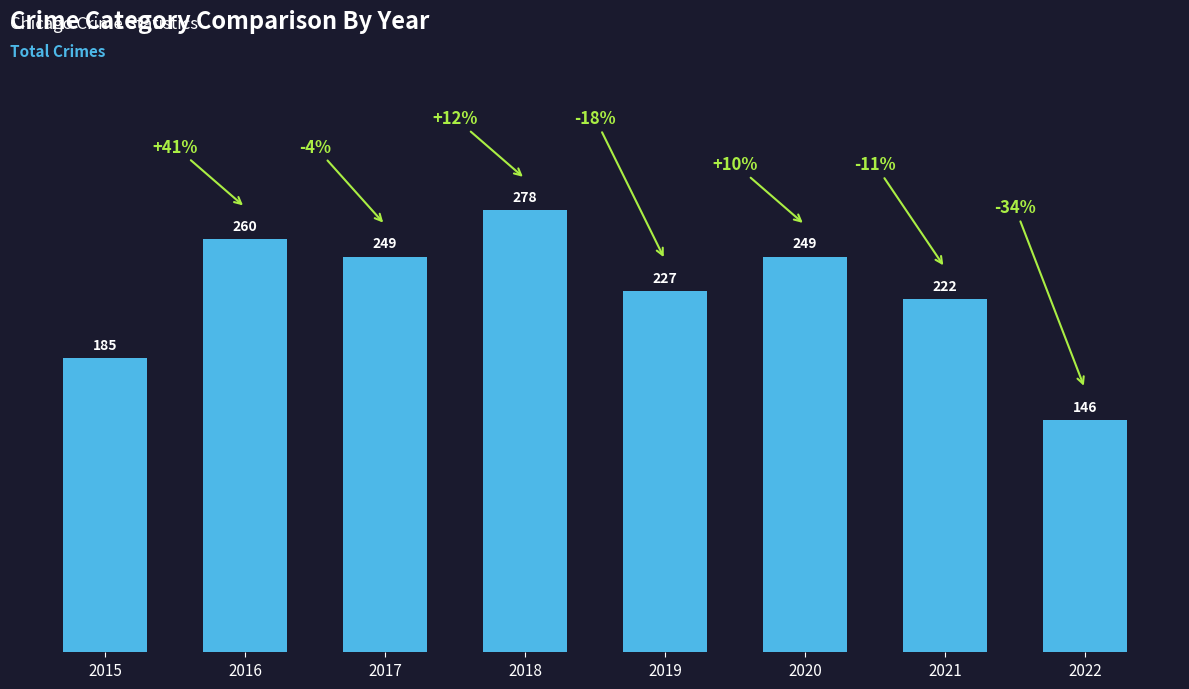

Reading left to right, transcribe all the data shown in this chart.

2015=185	2016=260	2017=249	2018=278	2019=227	2020=249	2021=222	2022=146